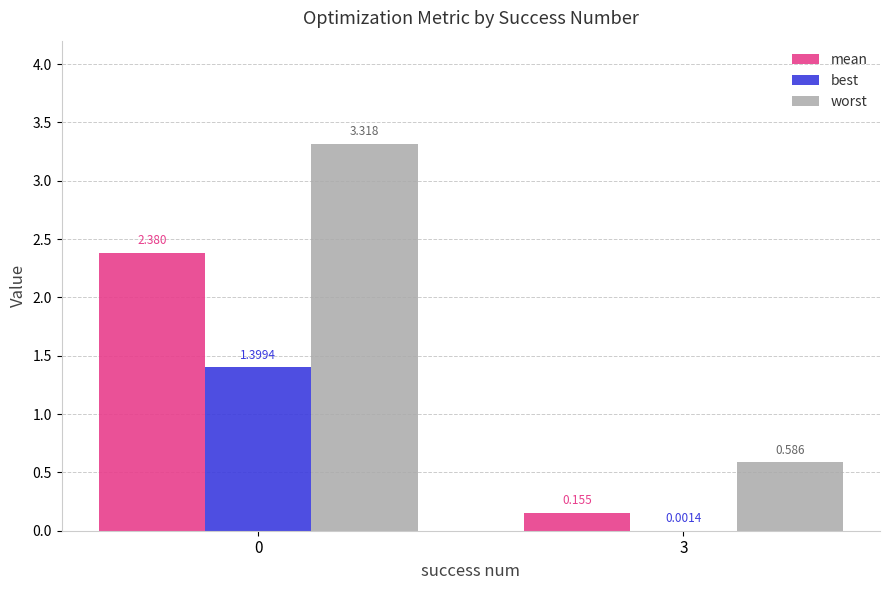

Which series changed the most between 0 and 3?

worst